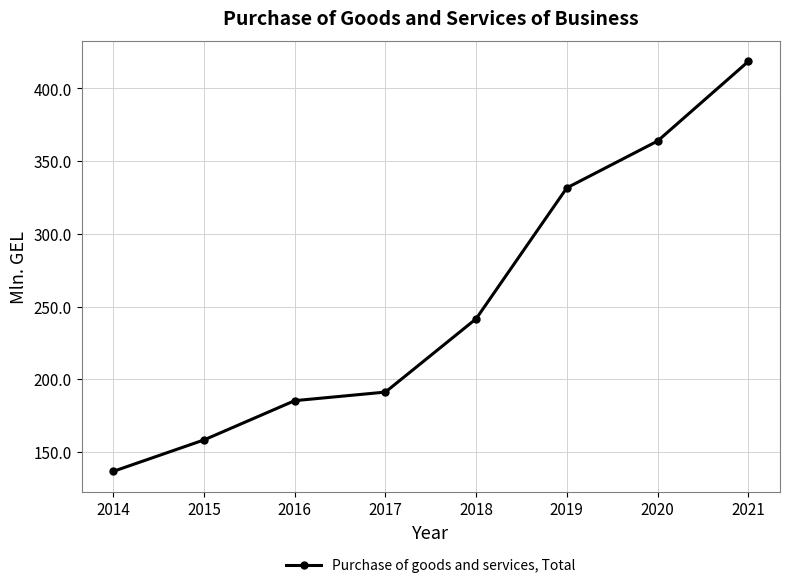

The value at 2016 is 37.2. True or false?

False